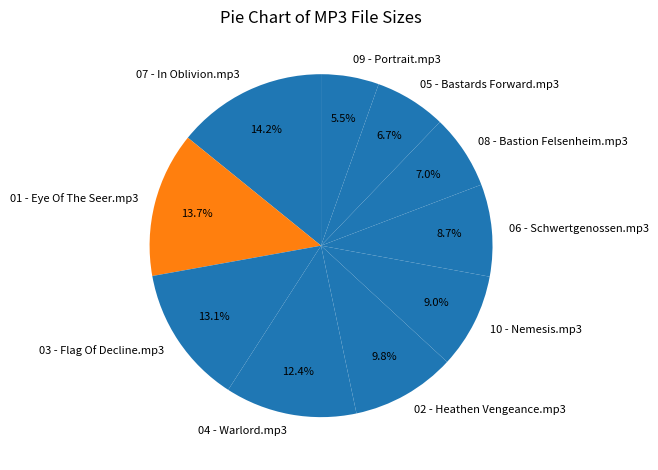

To the nearest percent, what is the difference between the largest and smallest slice percentages?

9%